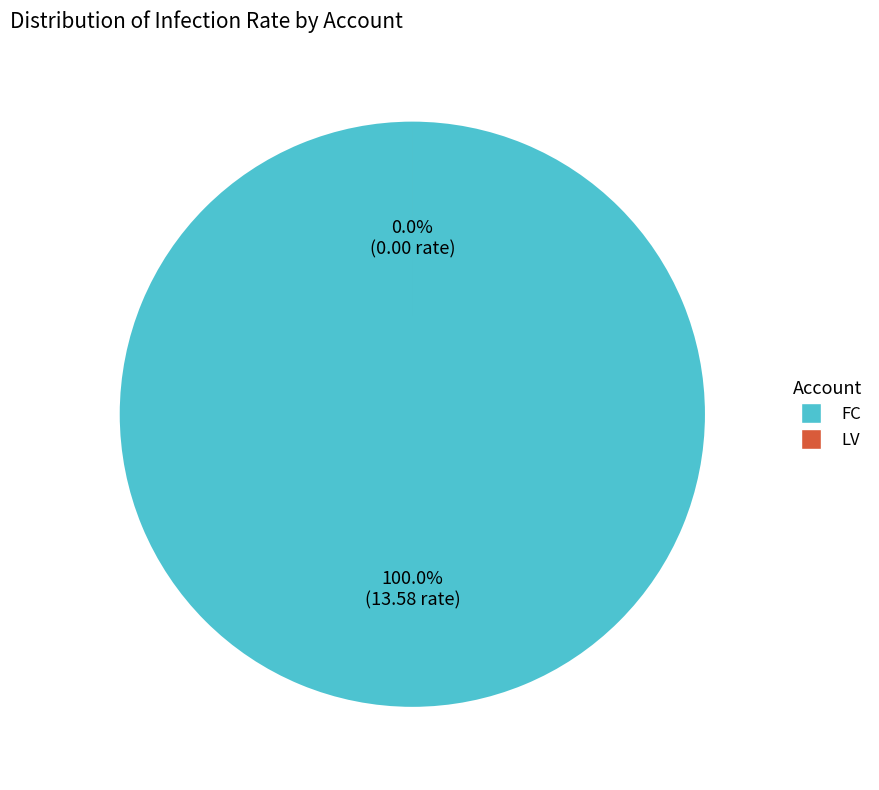

Between FC and LV, which is larger?

FC